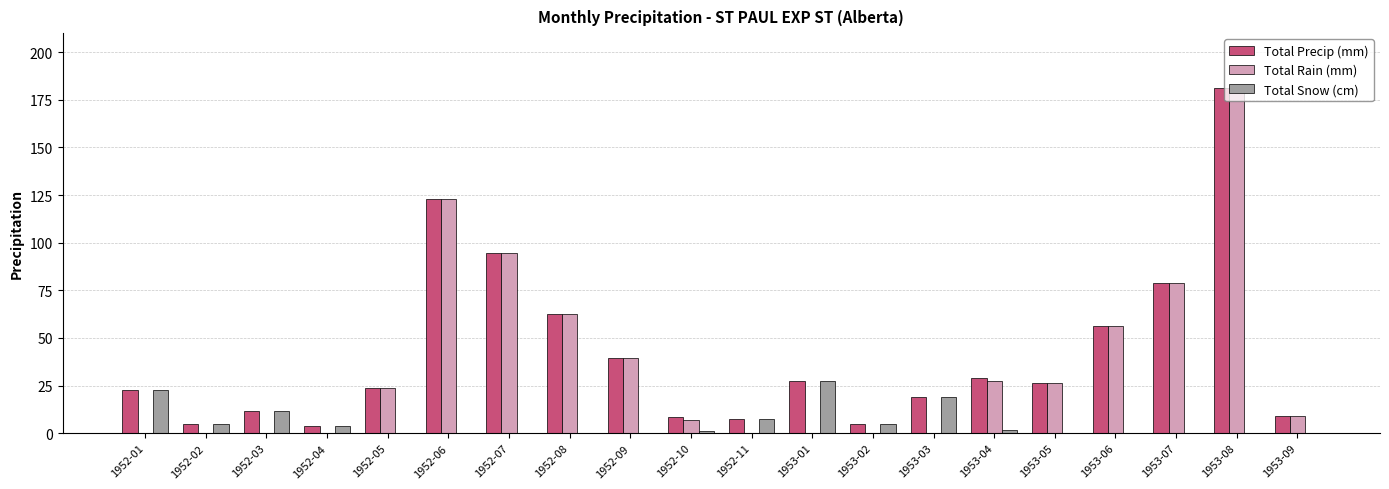

How many groups of bars are there?

20